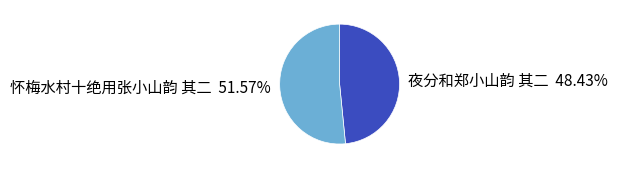

How many slices are in this pie chart?

2